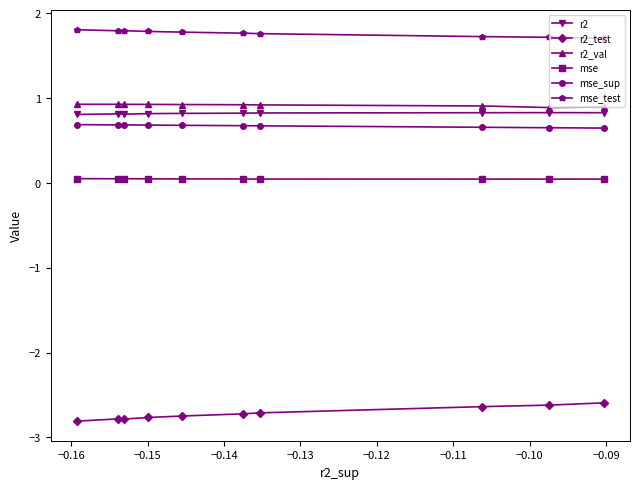

At how many categories does at least one series exceed 1?

10